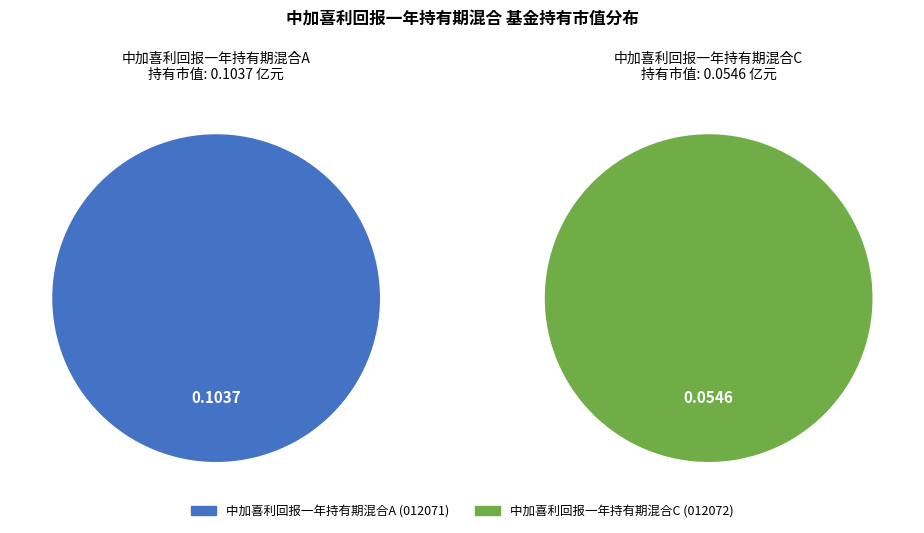

To the nearest percent, what is the difference between the largest and smallest slice percentages?

31%